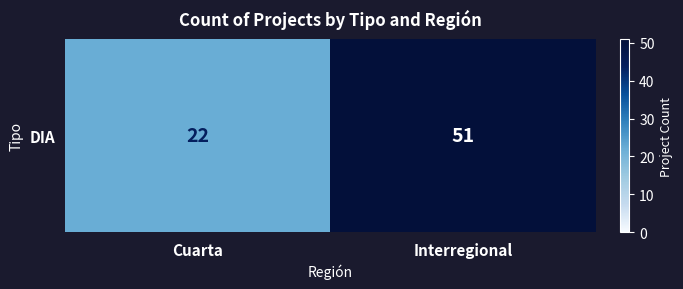

What is the average value?

36